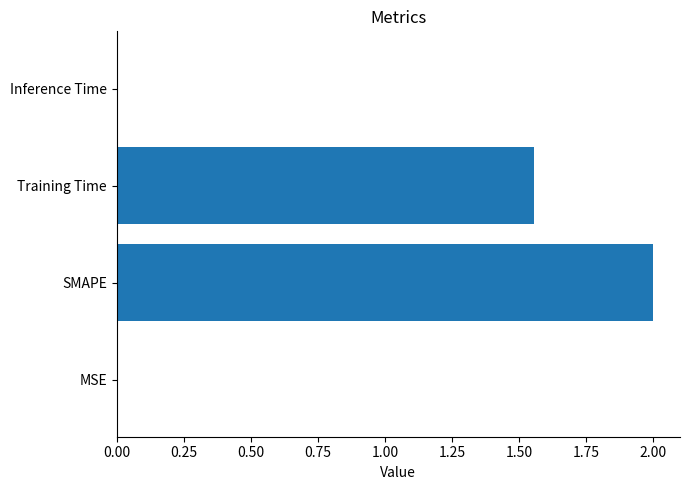

Where is the data nearest to the value 1?

Training Time